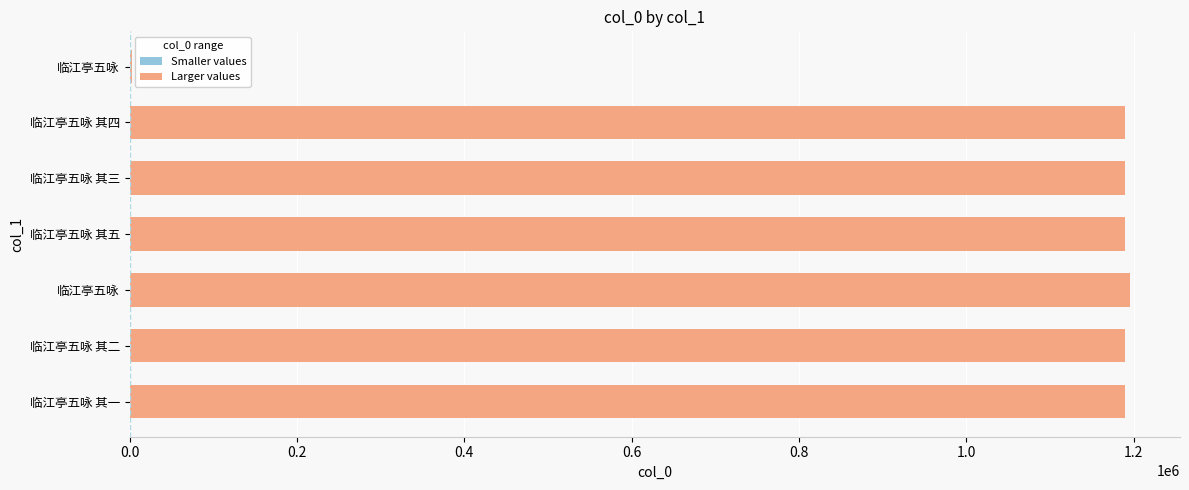

Are the bars horizontal?

Yes